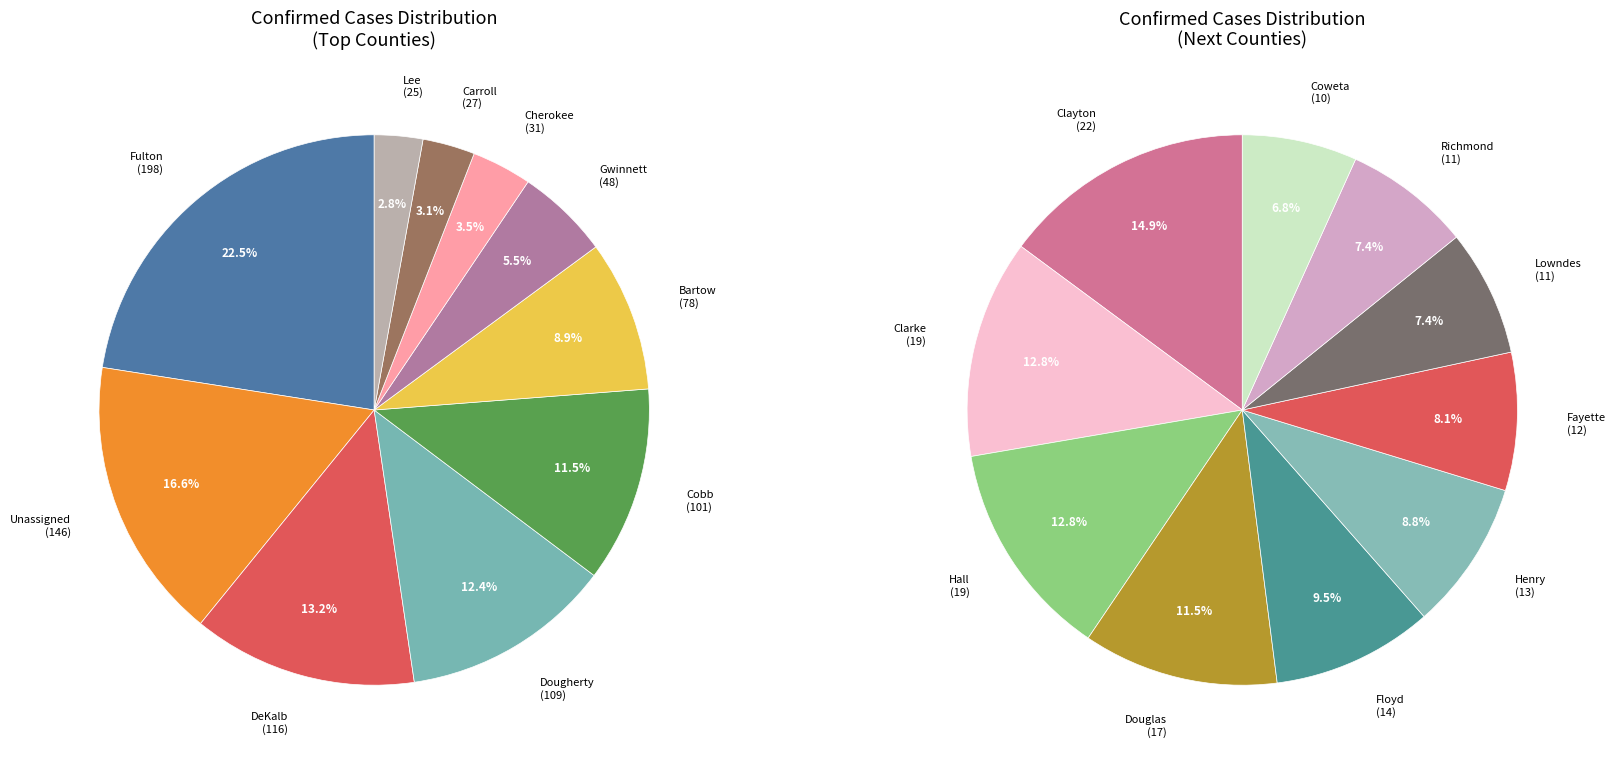

How many slices are in this pie chart?

20